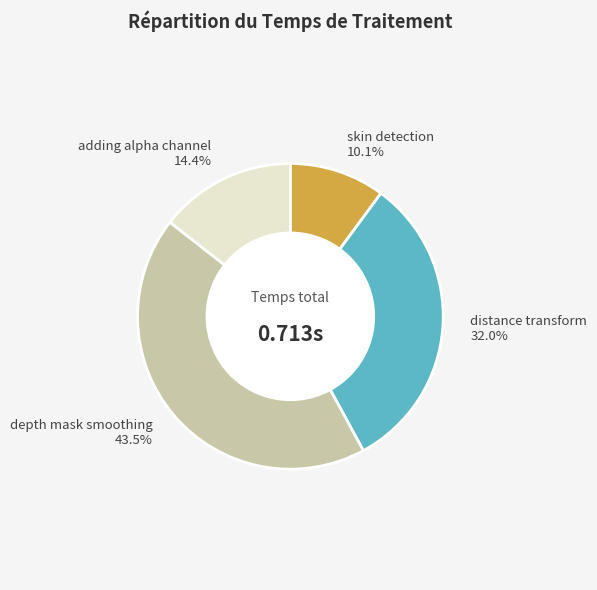

Between depth mask smoothing and adding alpha channel, which is larger?

depth mask smoothing